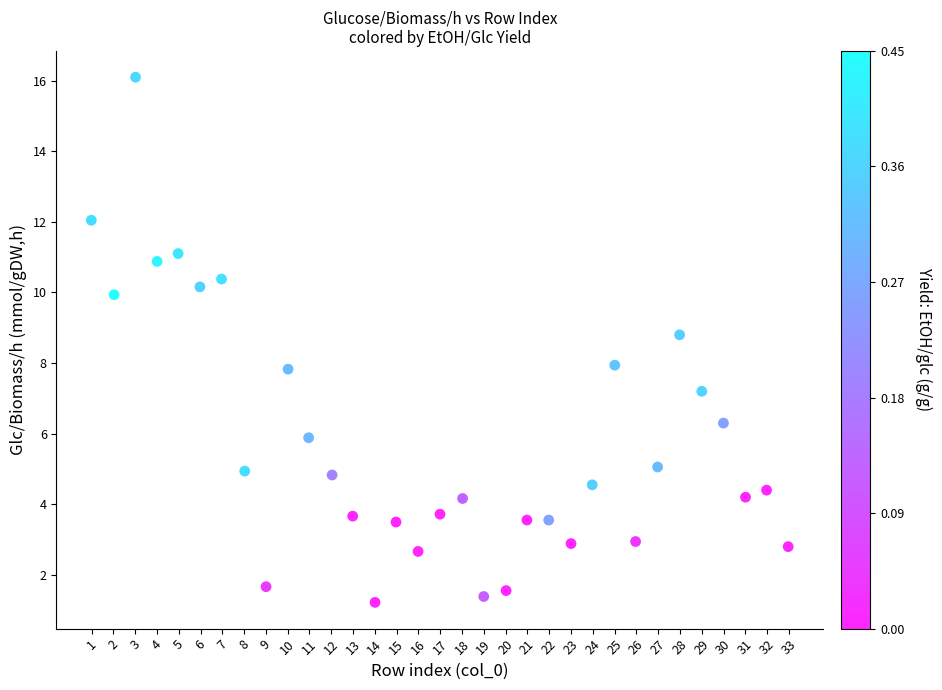

What is the range of X values (max minus min)?

32.0